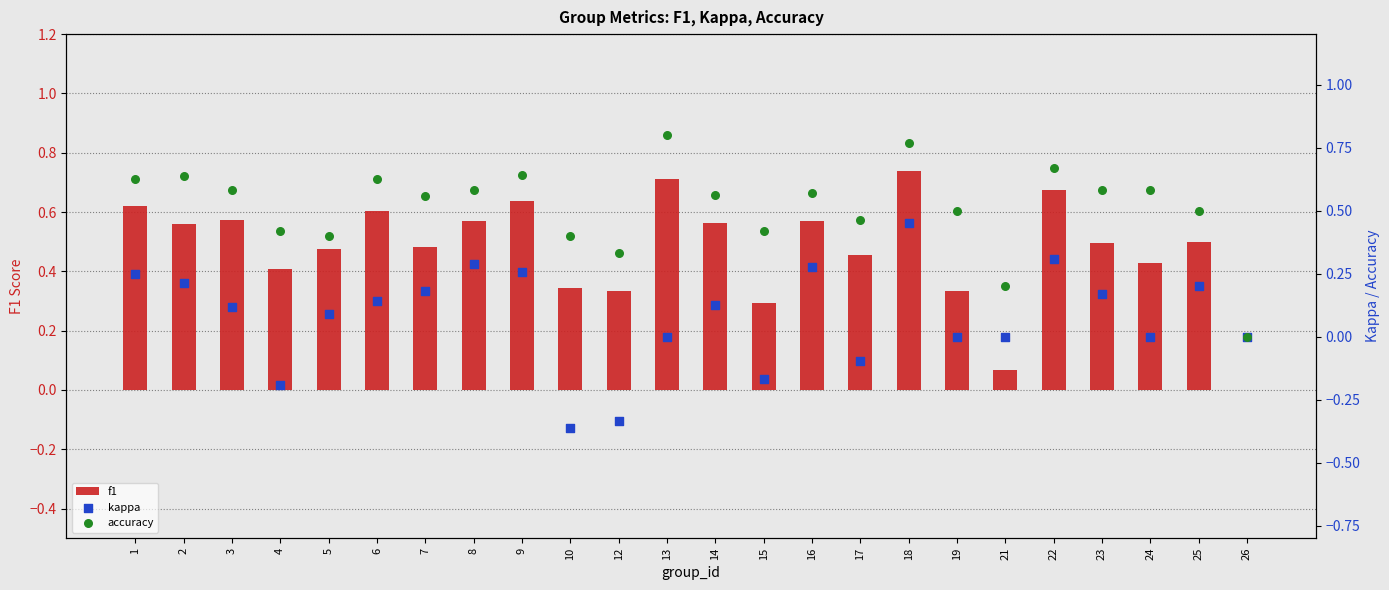

Which series has the widest spread of Y values?

kappa